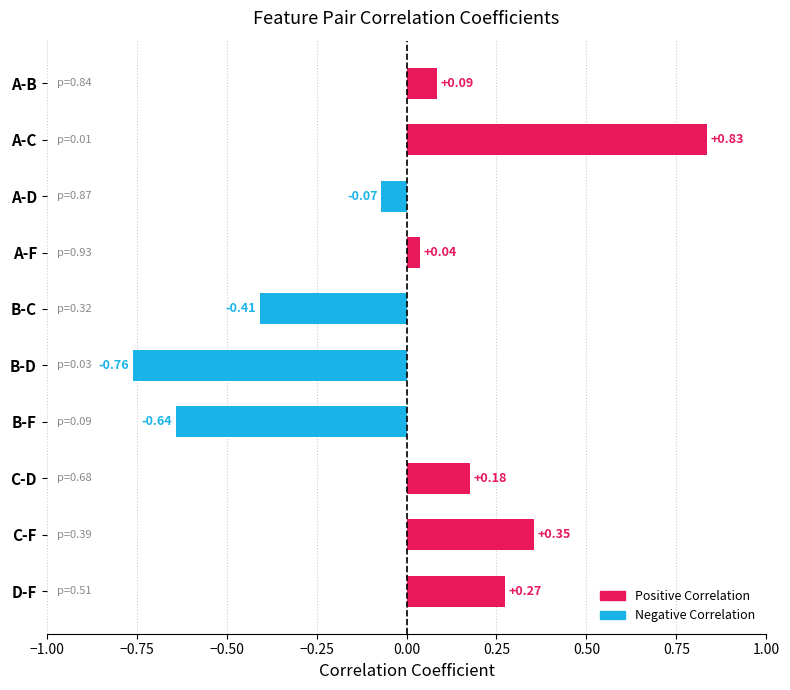

What is the label of the 3rd bar from the bottom?

C-D